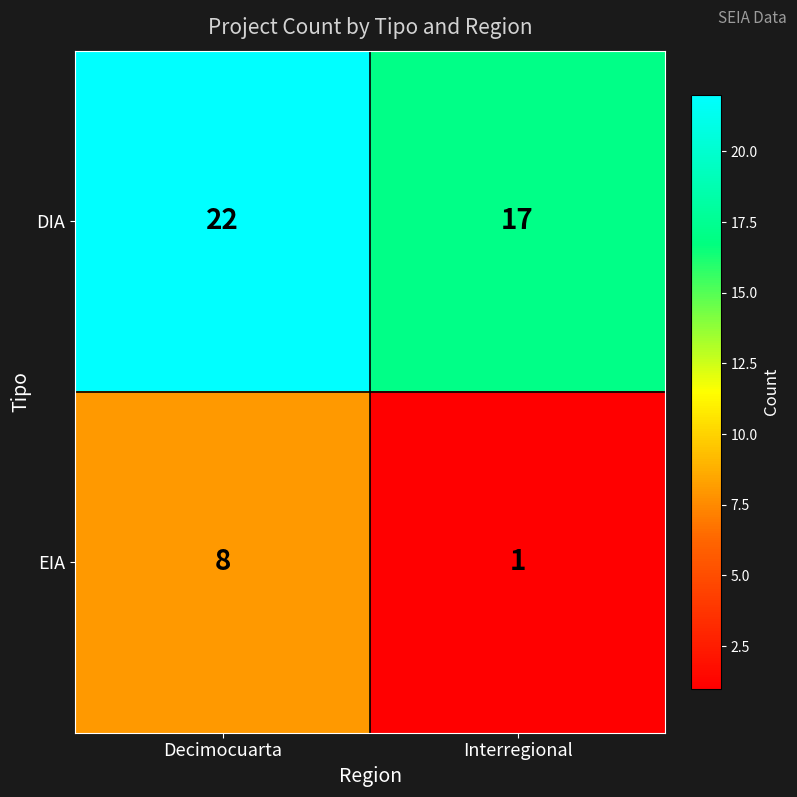

What is the sum of the EIA values at Interregional and Decimocuarta?

9